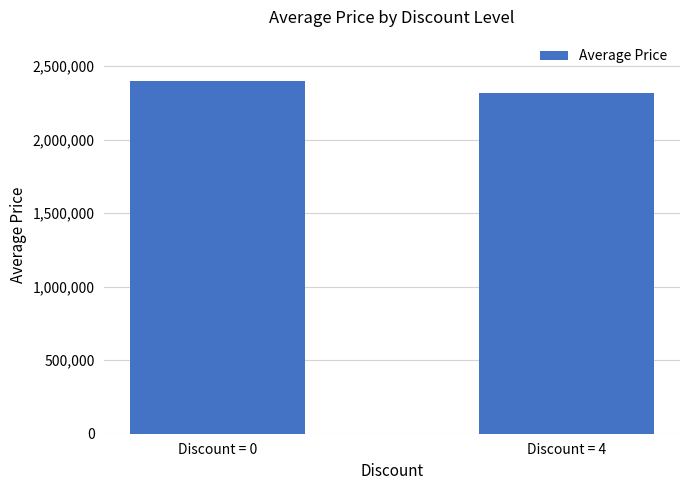

Which category has the highest value across all series?

Discount = 0